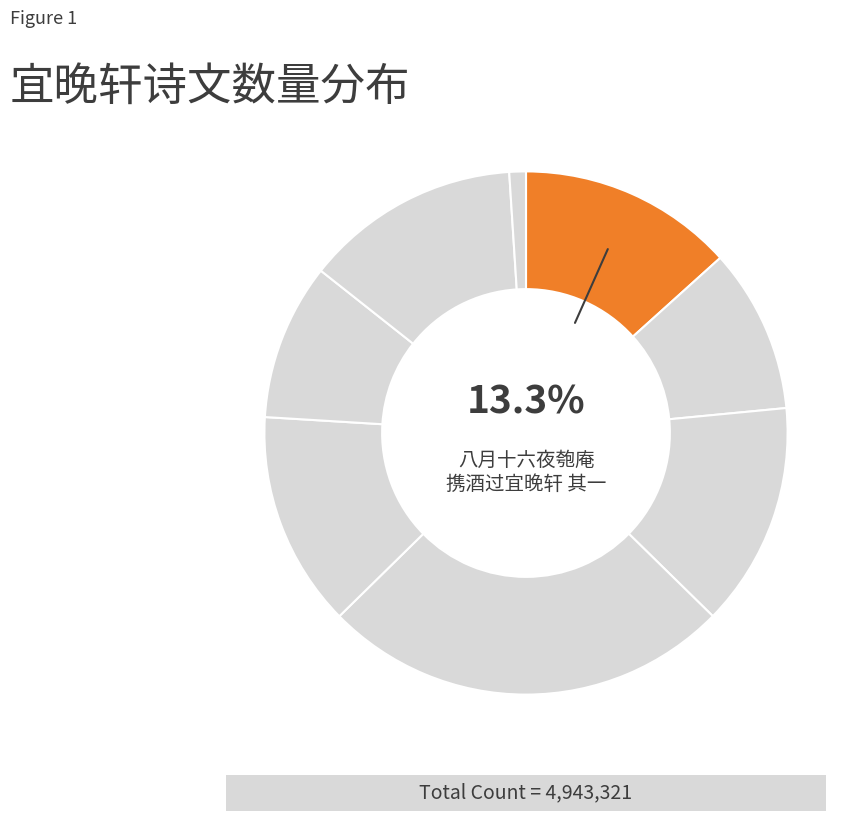

How many slices are in this pie chart?

8